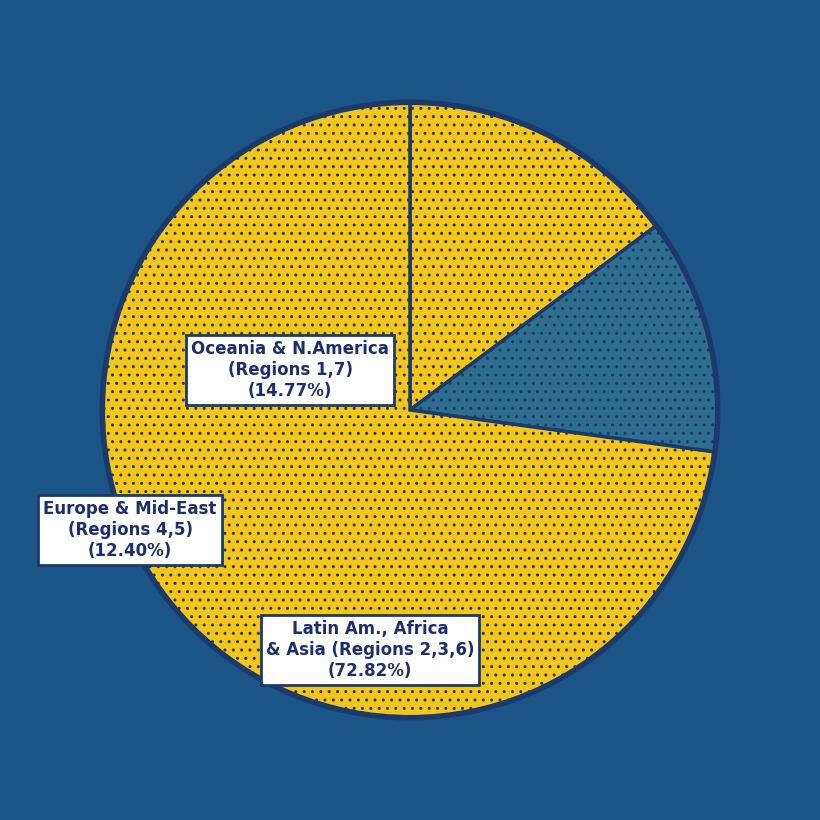

How many segments does this pie chart have?

3